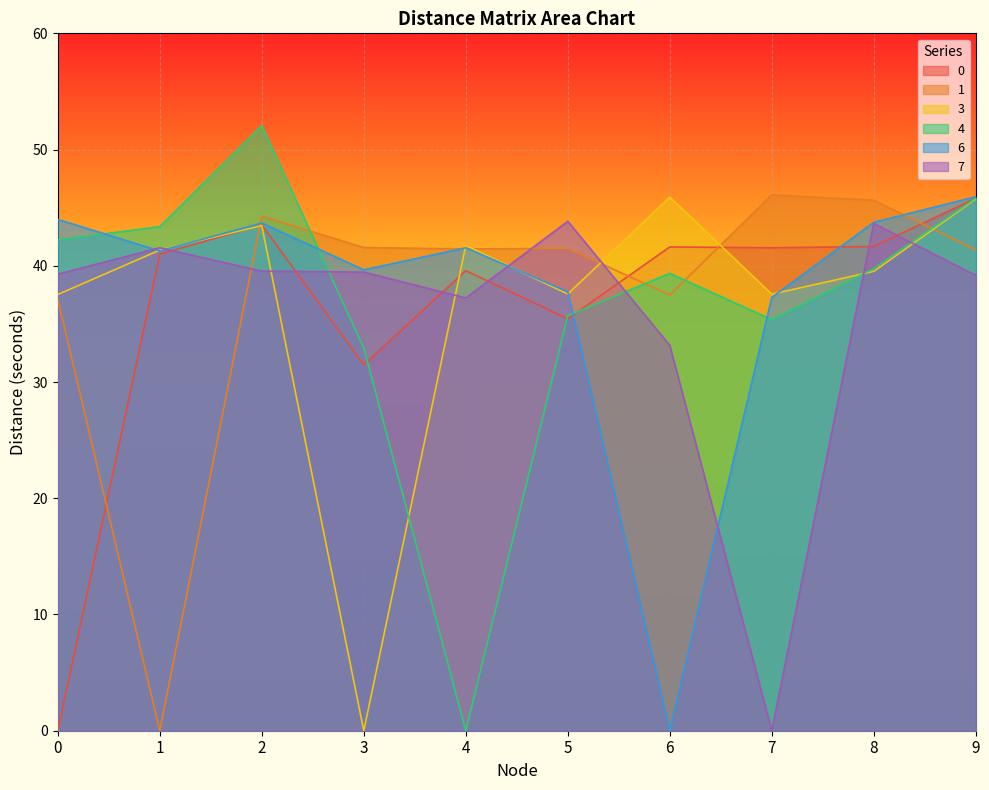

How many lines are shown in the chart?

6